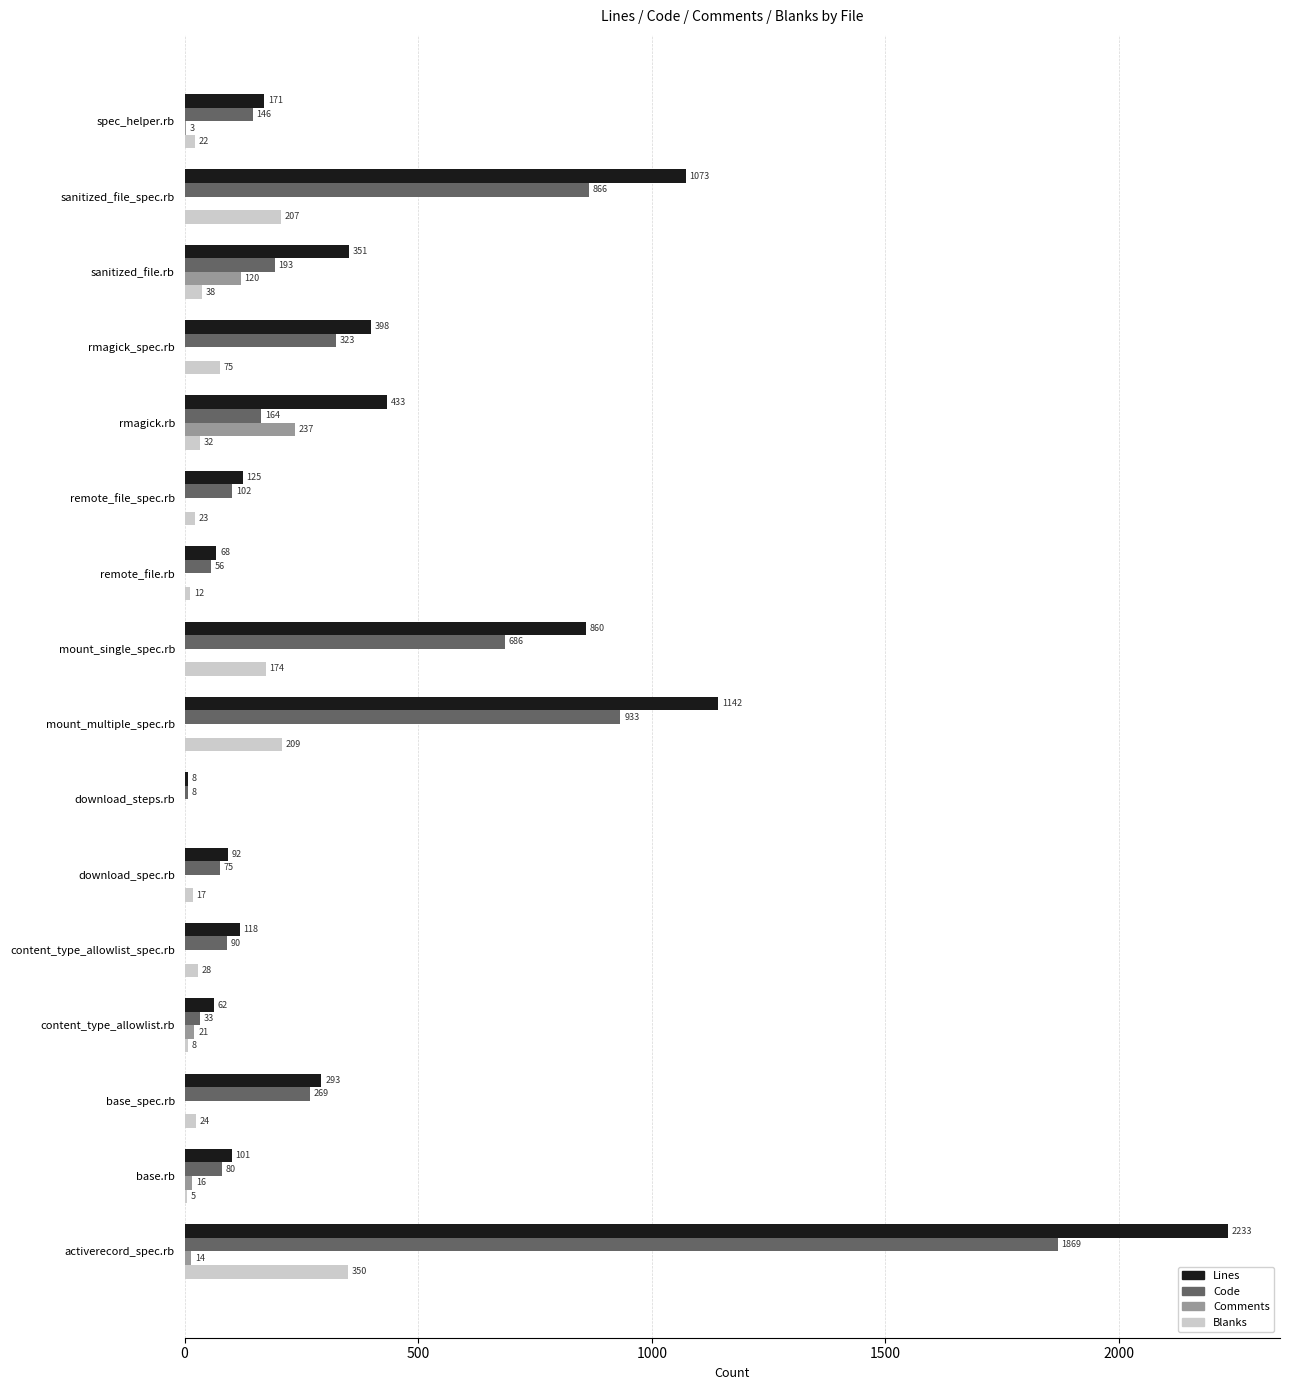

What is the maximum value for Lines?

2233